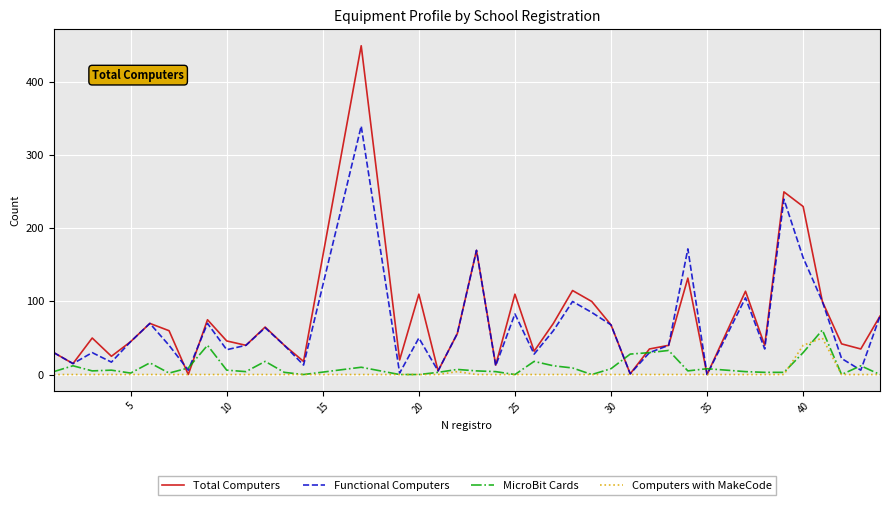

What is the maximum value for Computers with MakeCode?

50